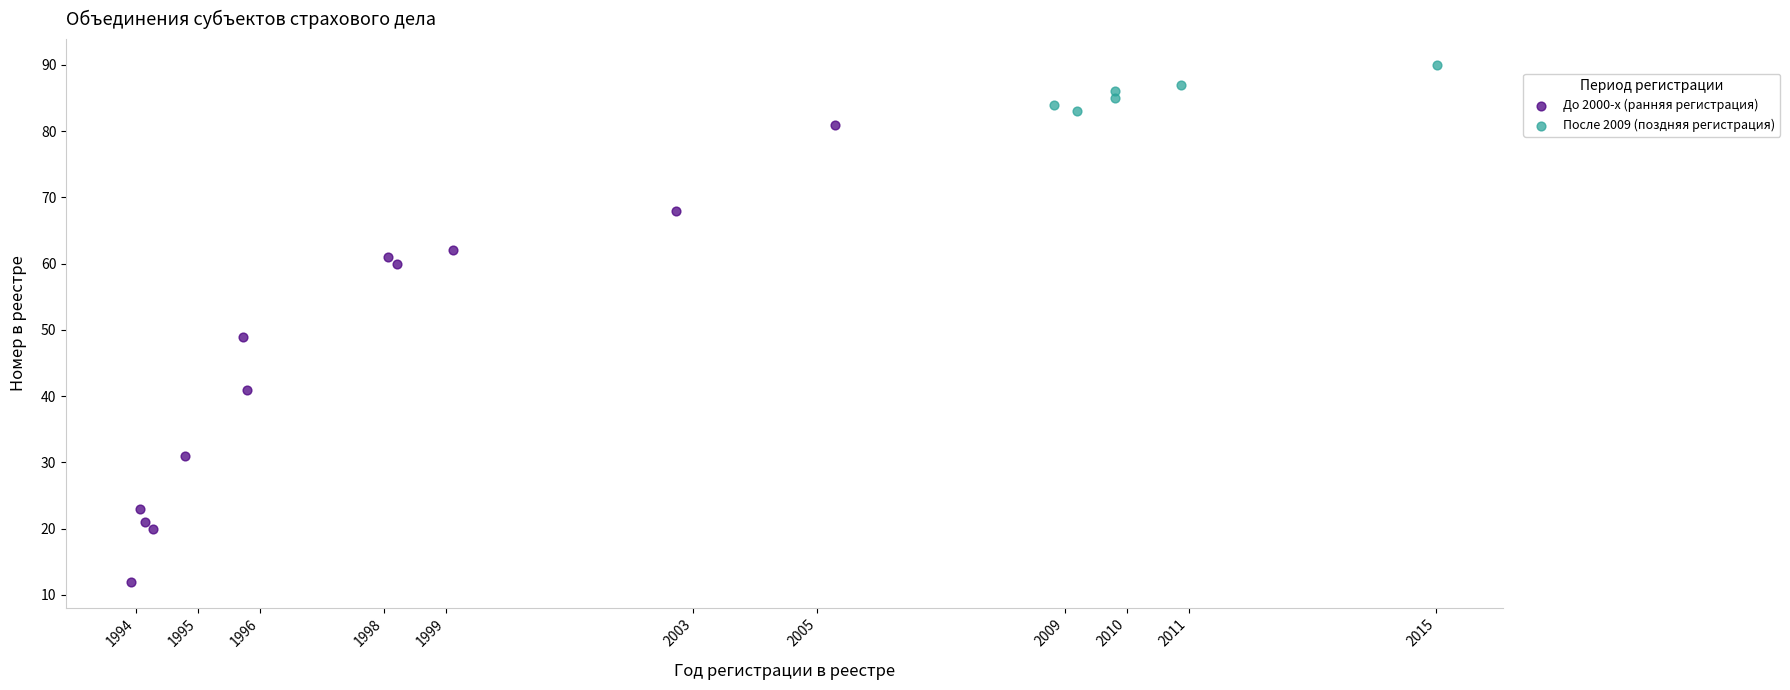

Which series has the widest spread of Y values?

До 2000-х (ранняя регистрация)